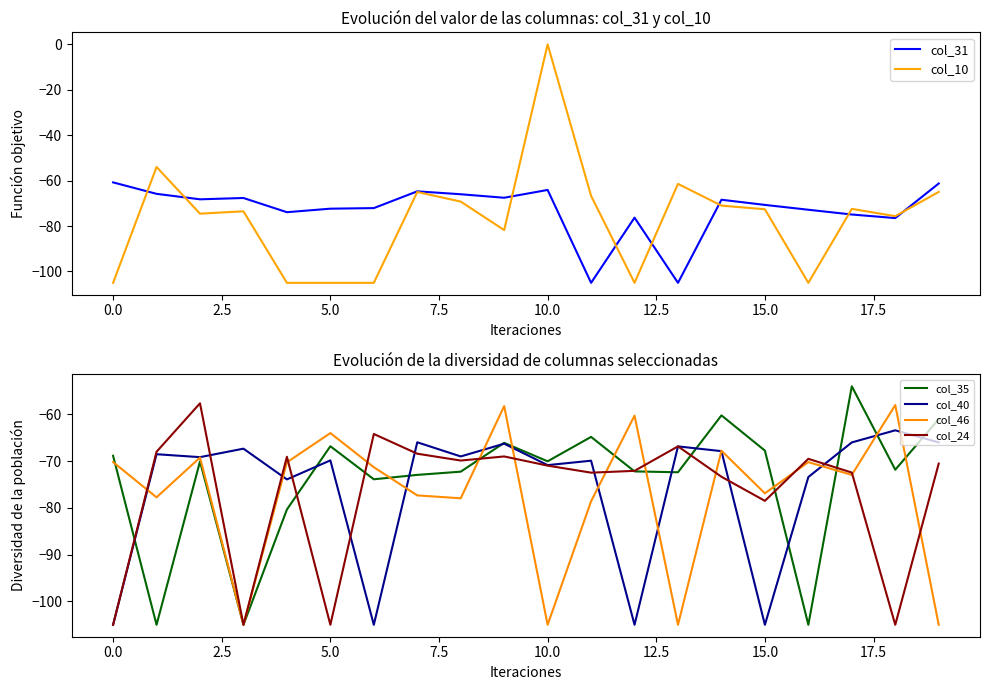

Count the number of categories in the chart.

20